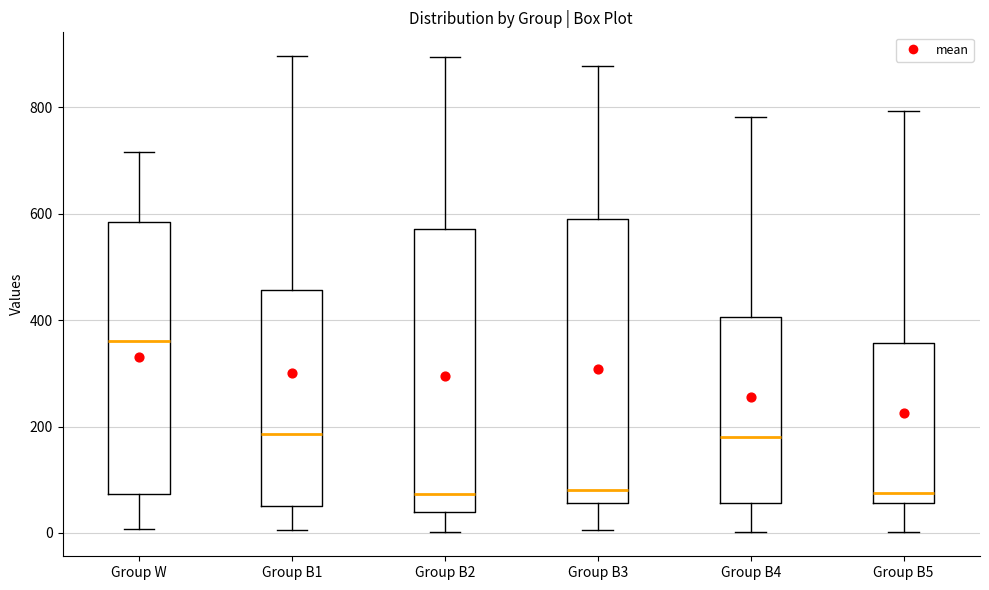

Reading left to right, transcribe this box plot: for each box, give where its median line is, the range the box spans, and where its two whiskers end, as read against the y-axis. The values are not printed on the chart, so give them approximately, as read against the axis.

Group W: median 360, box 80 to 580, whiskers 0 to 720
Group B1: median 180, box 60 to 460, whiskers 0 to 900
Group B2: median 80, box 40 to 580, whiskers 0 to 900
Group B3: median 80, box 60 to 600, whiskers 0 to 880
Group B4: median 180, box 60 to 400, whiskers 0 to 780
Group B5: median 80, box 60 to 360, whiskers 0 to 800